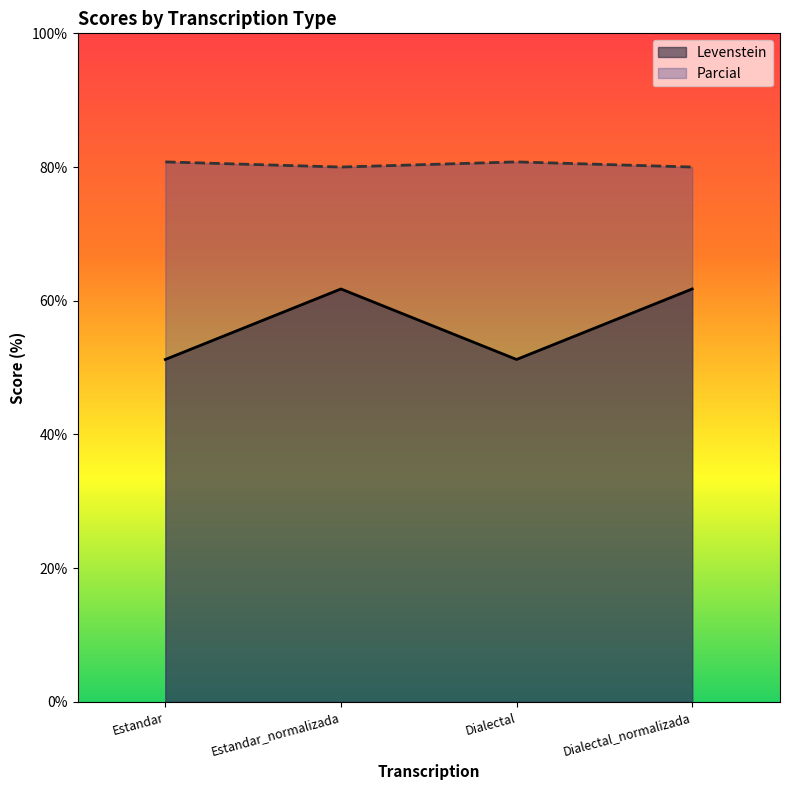

Is it true that Levenstein equals 91.6 at Dialectal?

False